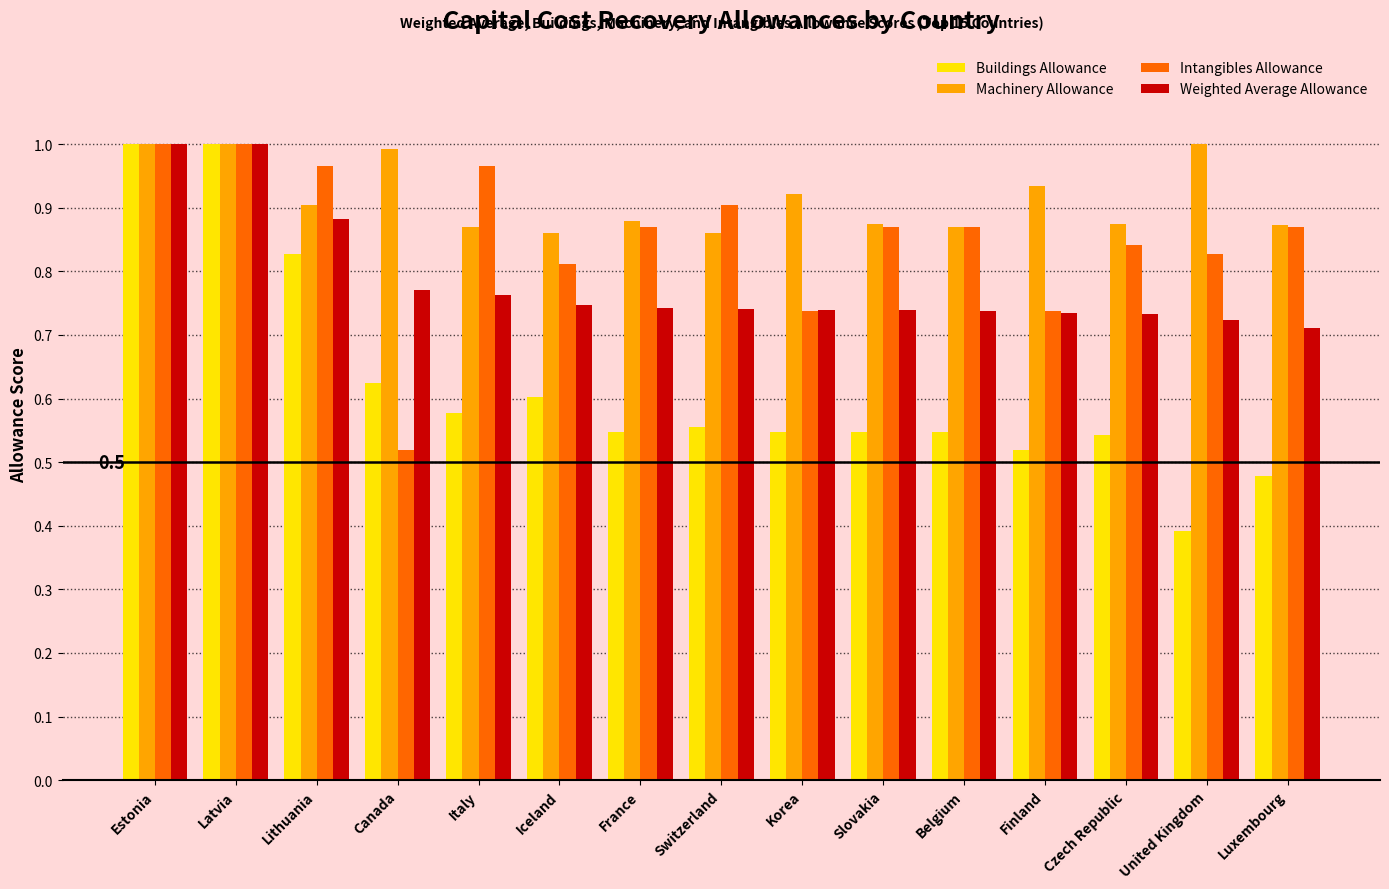

List the series in order of their overall mean, highest first.

Machinery Allowance, Intangibles Allowance, Weighted Average Allowance, Buildings Allowance